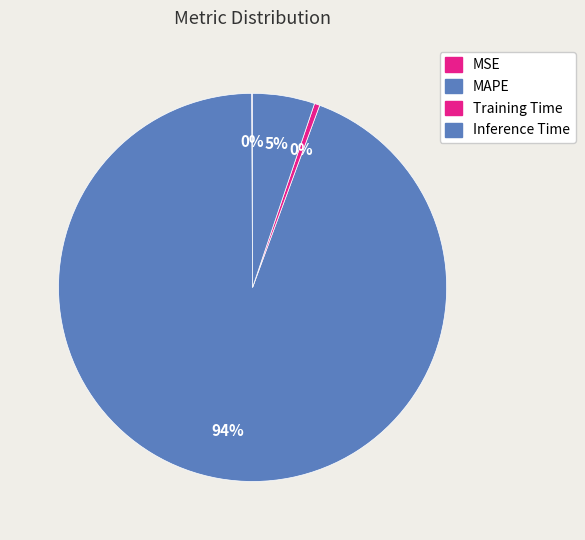

The Training Time slice represents 1% of the pie. True or false?

False